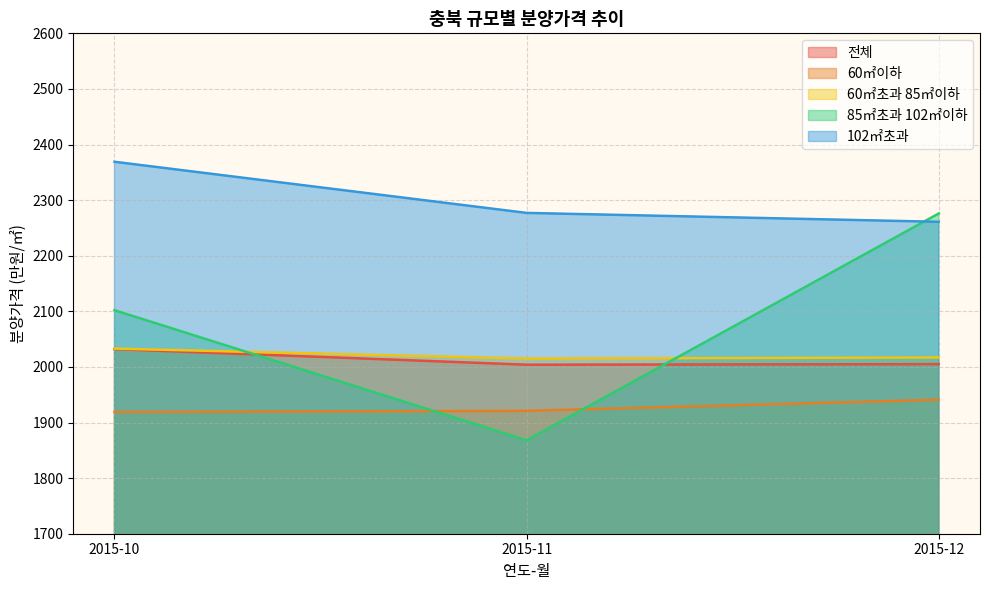

What is the value of the 85㎡초과 102㎡이하 point at the 3rd from the left?

2276